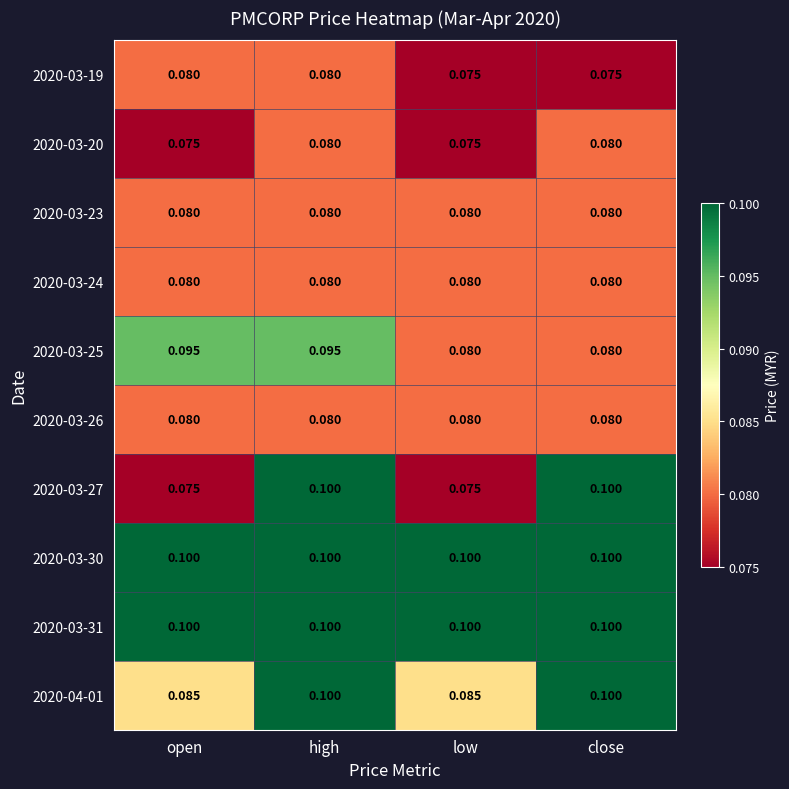

At which category is the sum across all series the highest?

high